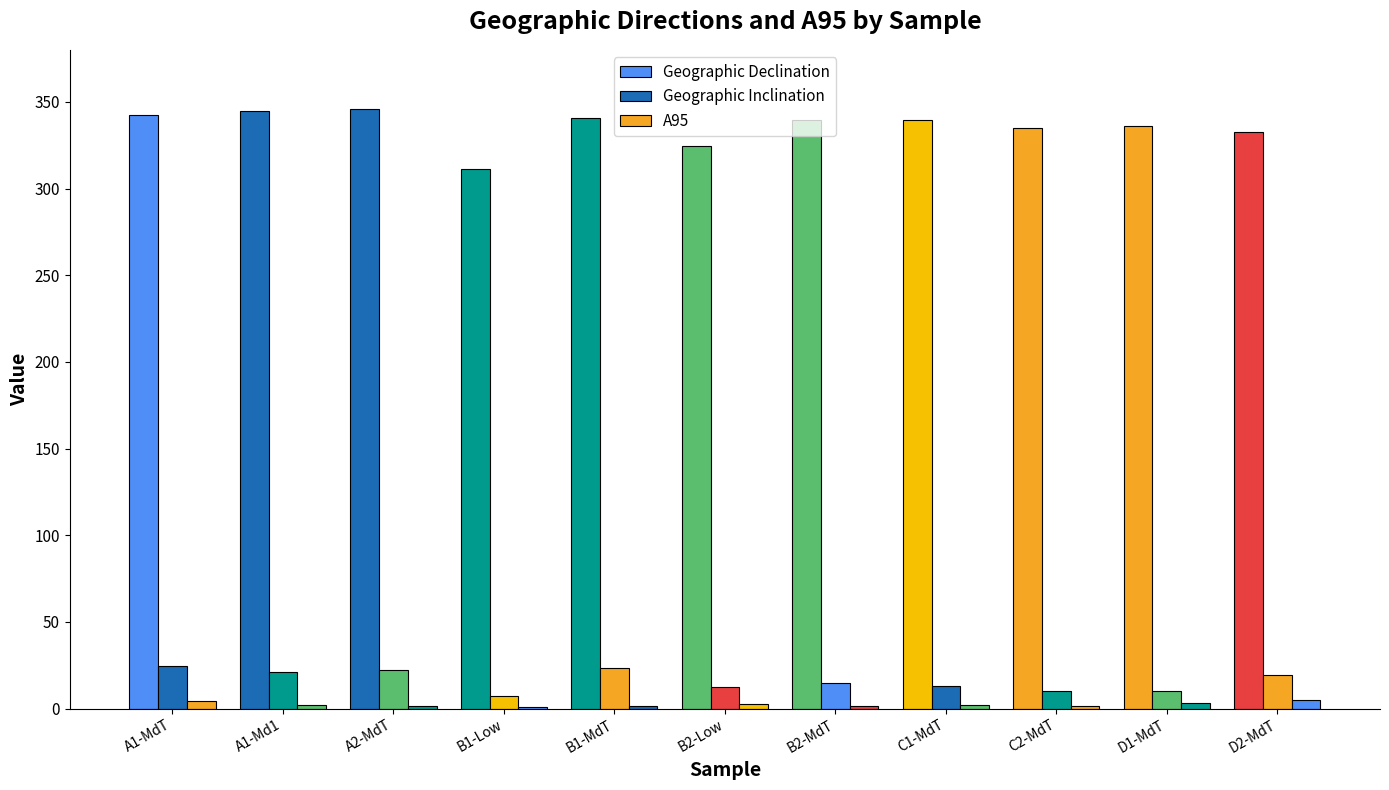

The value of Geographic Declination at B1-Low is 546.2. True or false?

False